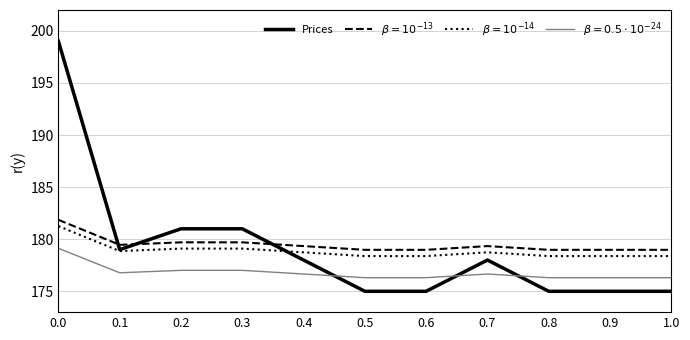

Which series has the largest total across all categories?

$\beta=10^{-13}$